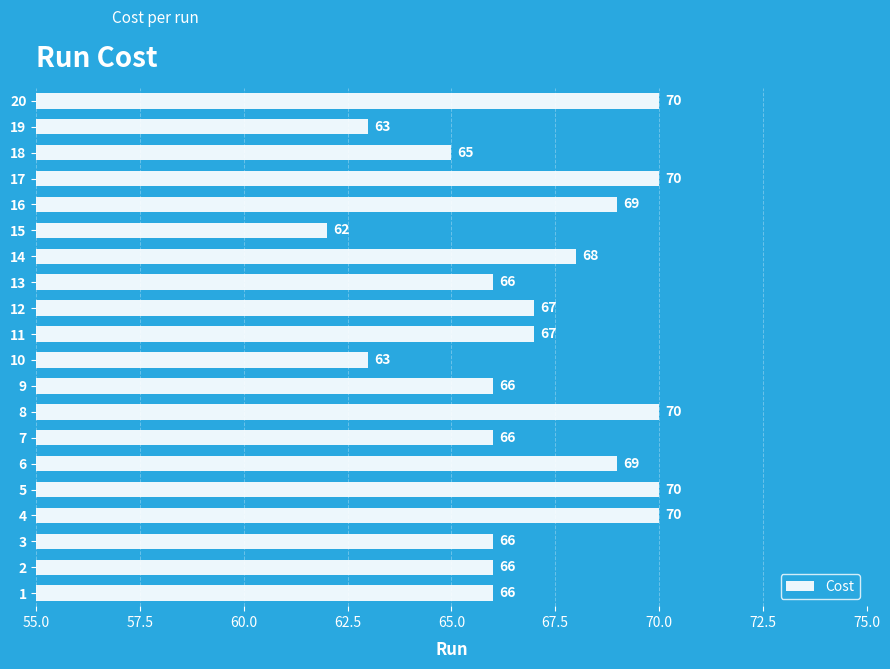

Is it true that the value at 15 is 39?

False